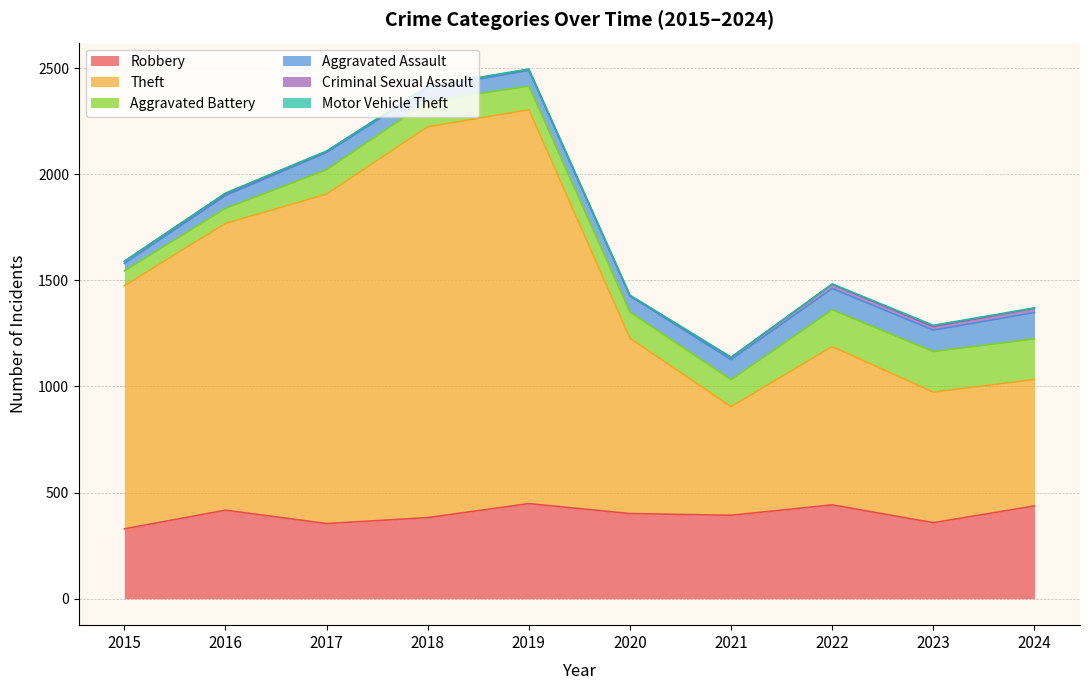

Which series has the largest total across all categories?

Theft